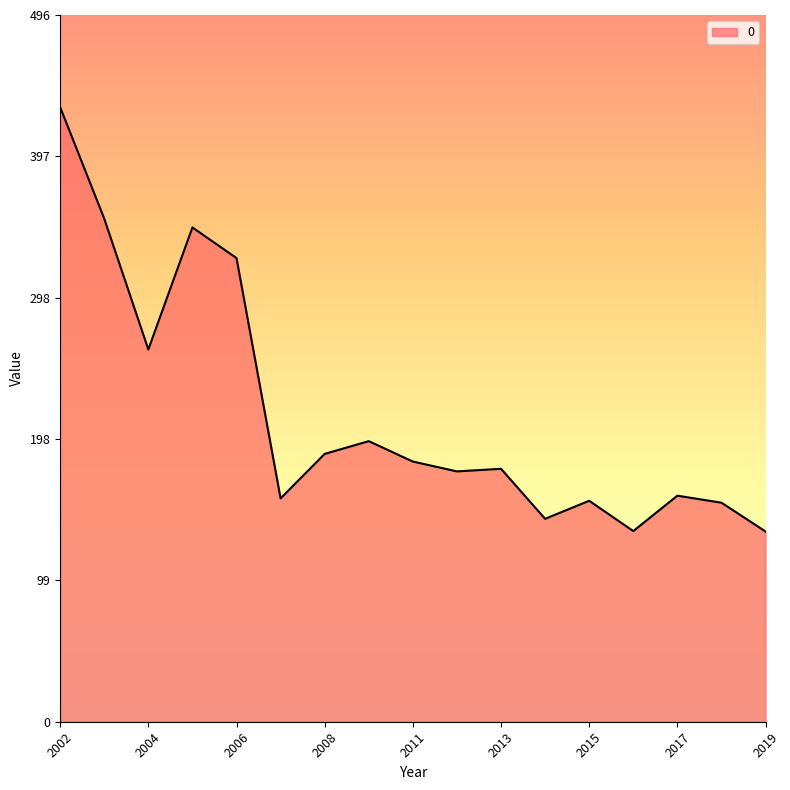

What is the difference between the maximum and minimum values?

298.3